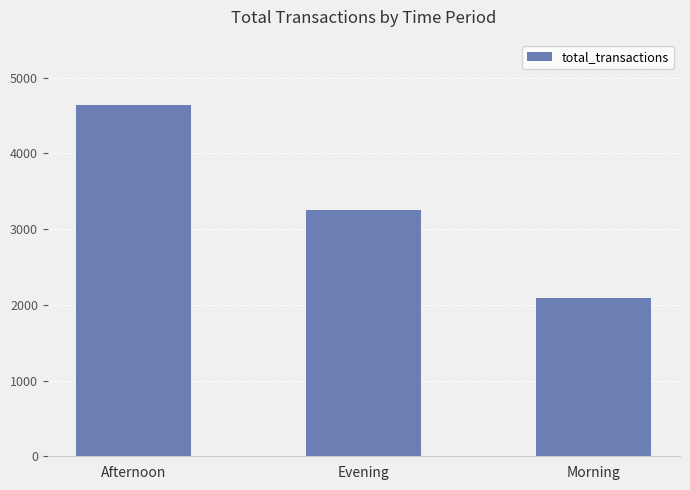

Where does the data first go above 3246?

Afternoon